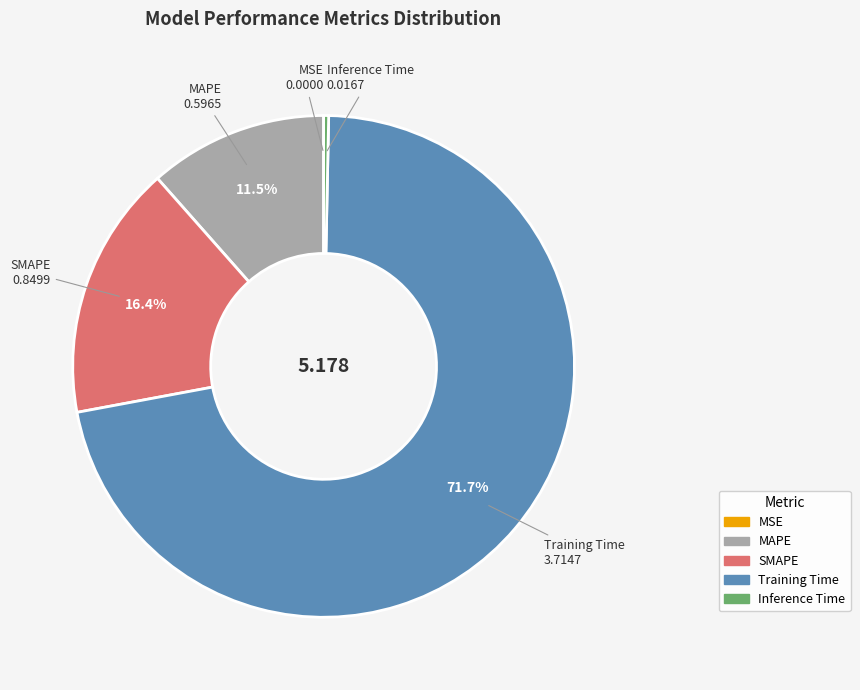

Which slice is the largest?

Training Time